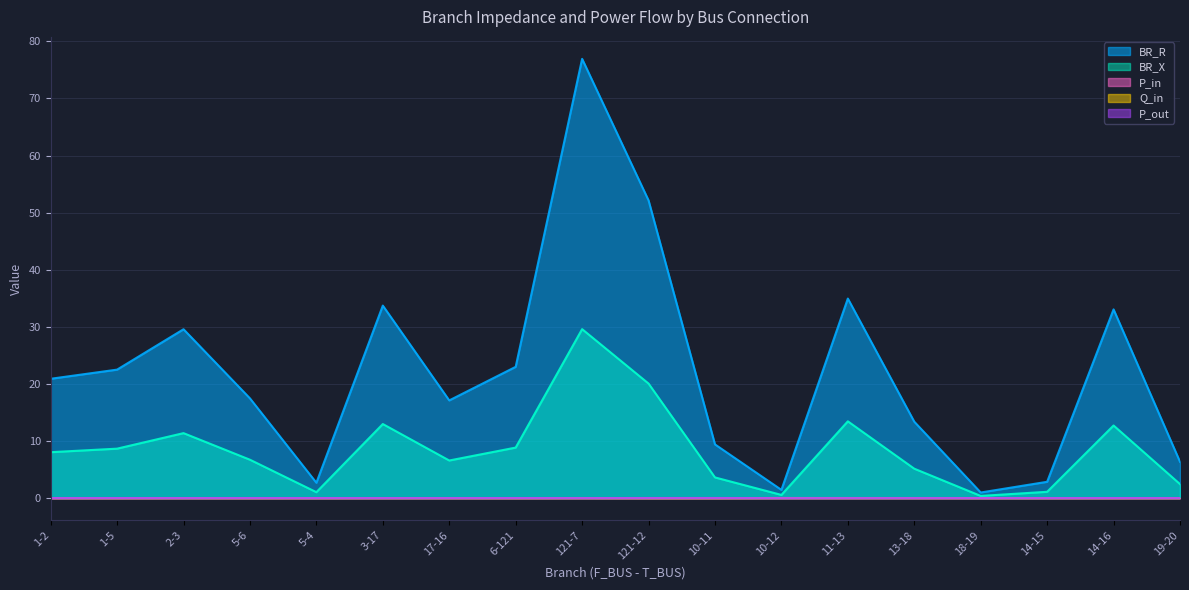

List the series in order of their peak value, lowest first.

Q_in, P_in, P_out, BR_X, BR_R